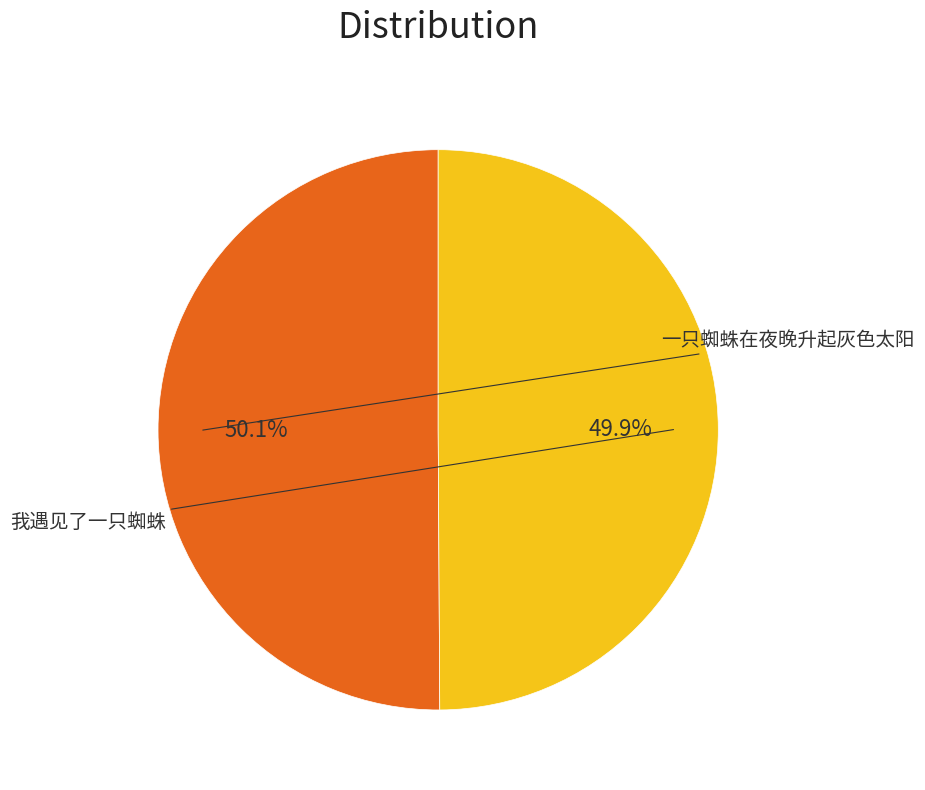

Rank the categories by value from lowest to highest.

我遇见了一只蜘蛛, 一只蜘蛛在夜晚升起灰色太阳